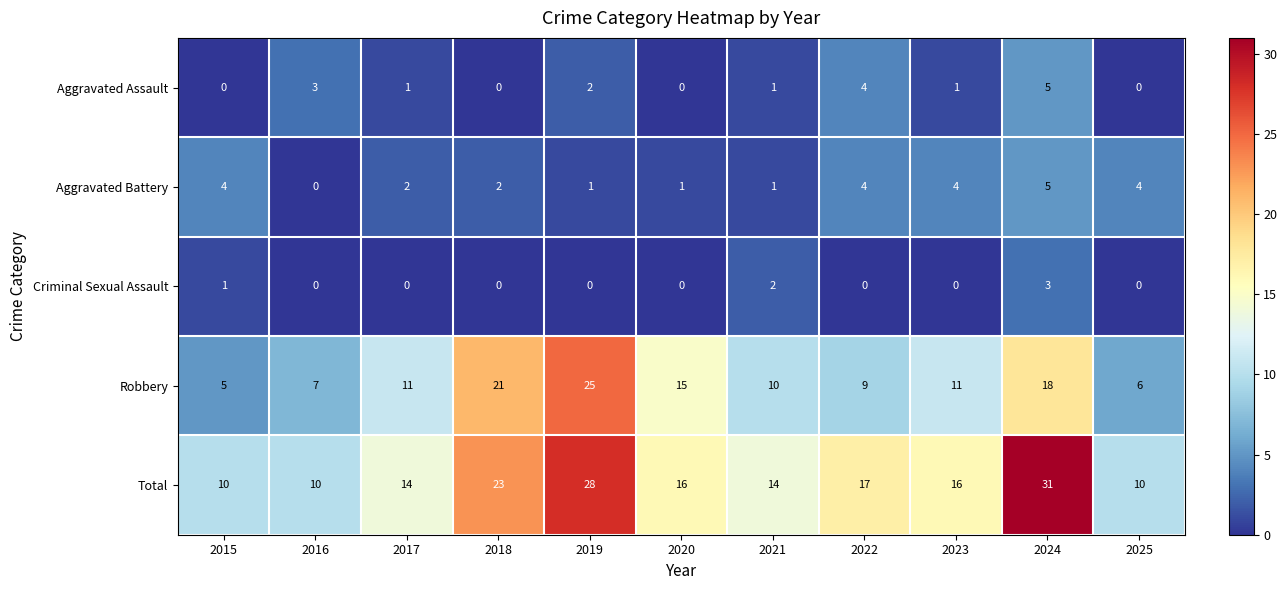

At how many categories does at least one series exceed 19?

3